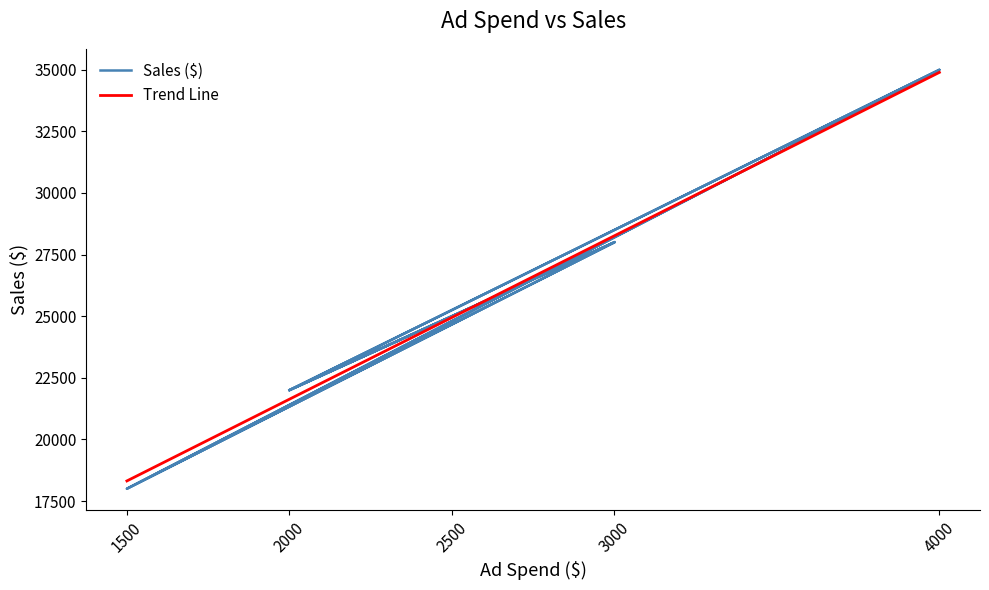

Is it true that Trend Line equals 34894.7 at 4000?

True